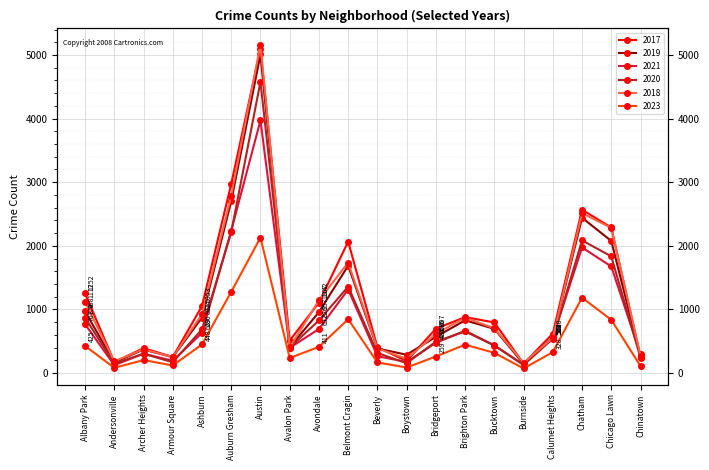

Where is the first local maximum for 2018?

Archer Heights